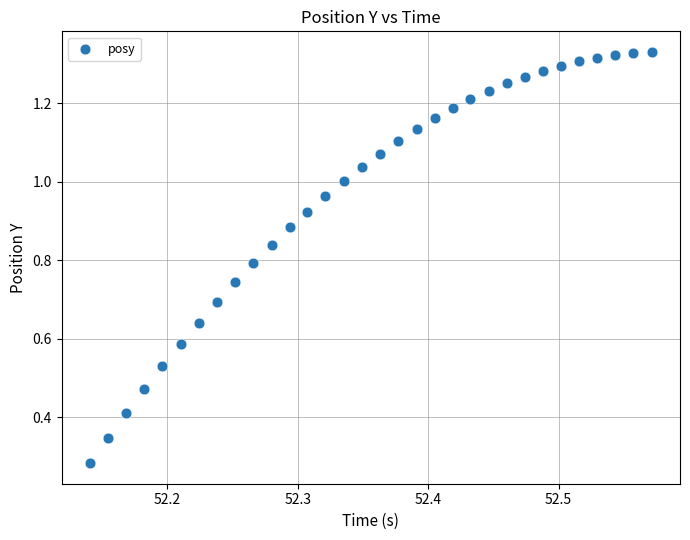

How many points are shown in the scatter plot?

32